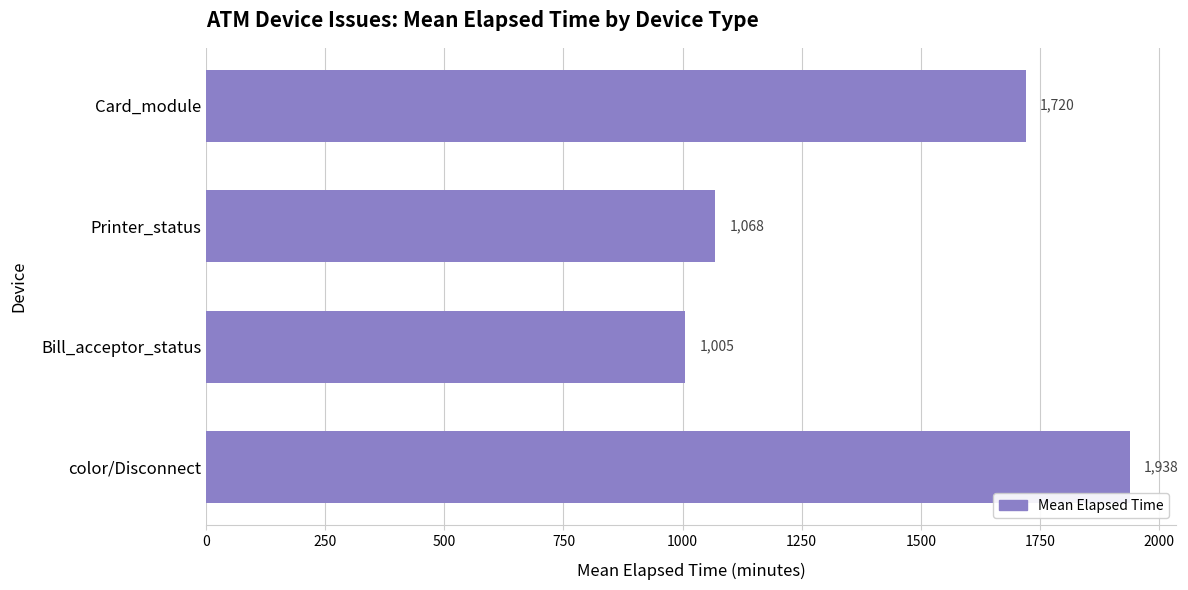

What is the maximum value shown in the chart?

1938.0